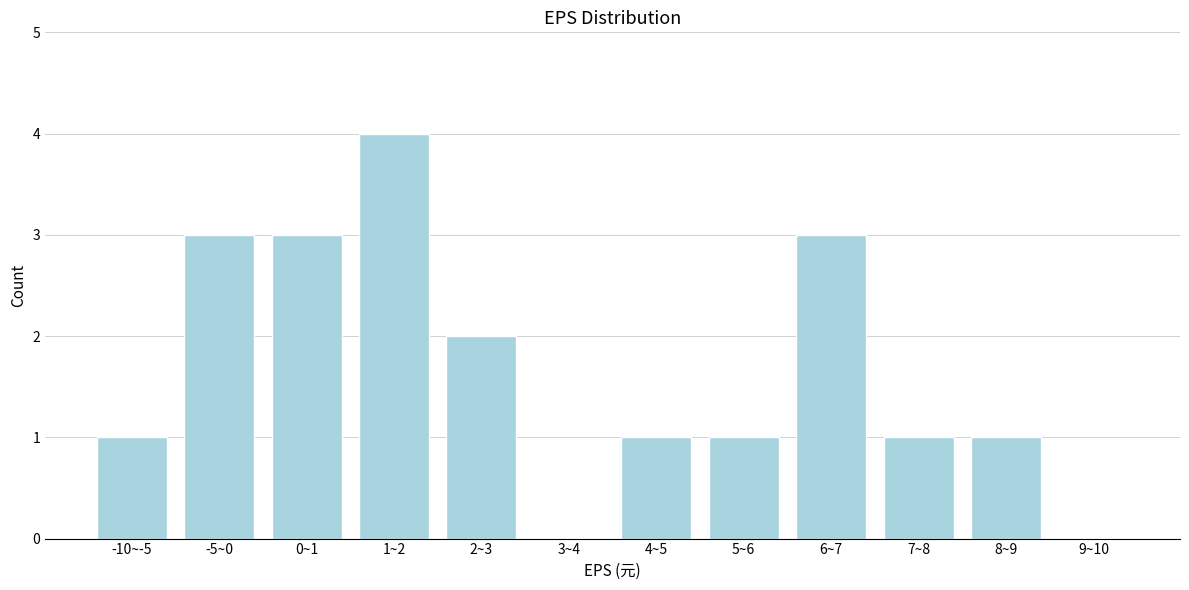

Reading left to right, extract all data points from this chart.

-10~-5=1	-5~0=3	0~1=3	1~2=4	2~3=2	3~4=0	4~5=1	5~6=1	6~7=3	7~8=1	8~9=1	9~10=0